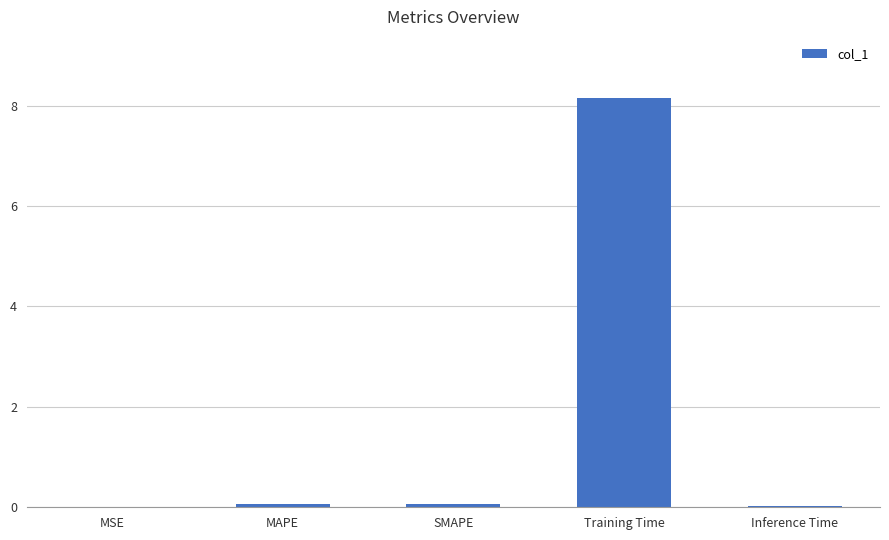

Which category has the highest value across all series?

Training Time